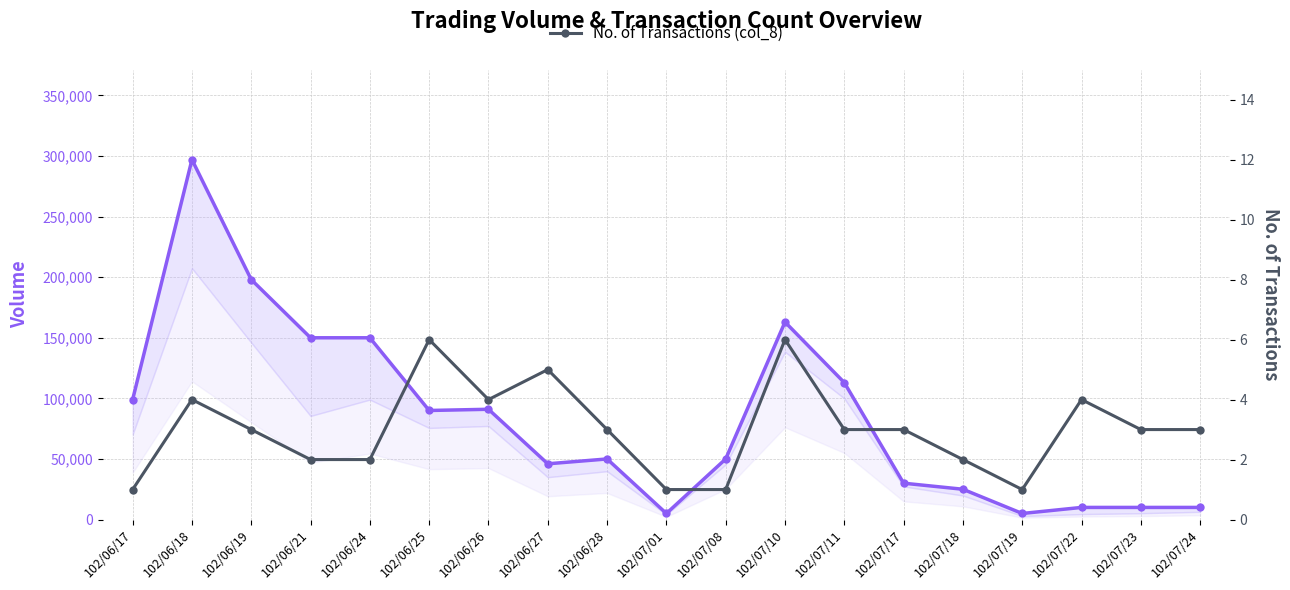

Which series has the widest spread of values?

Trading Volume (col_1)